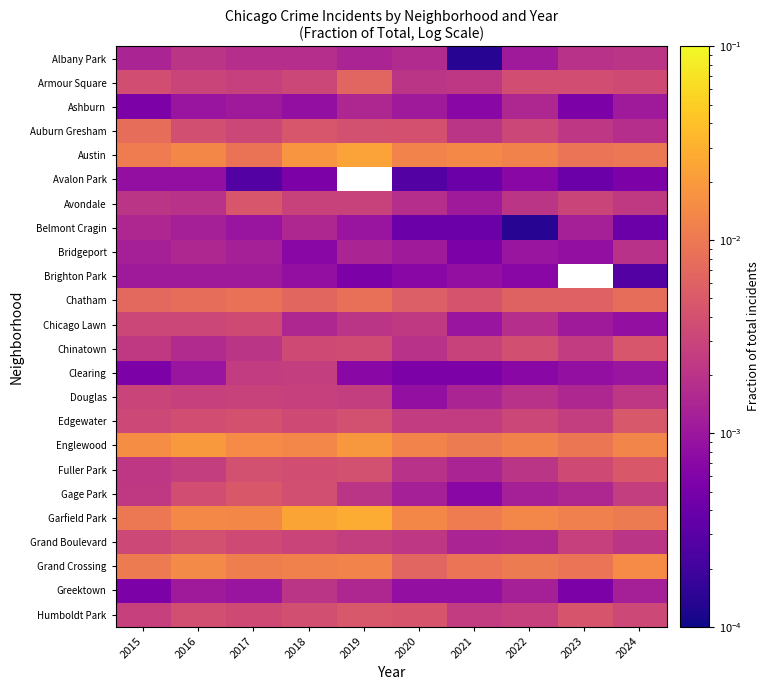

True or false: Belmont Cragin has a value of 0.0 at 2016.

True